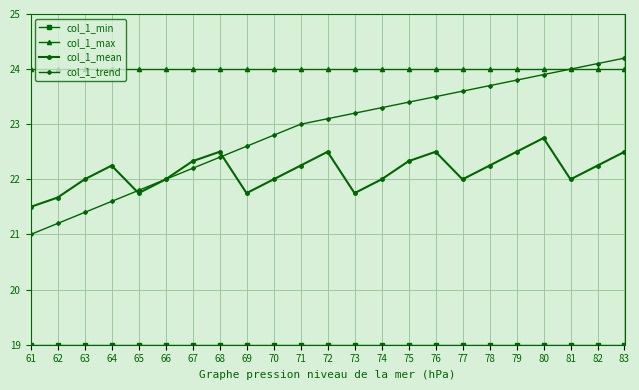

True or false: col_1_max has a value of 36.7 at 65.

False